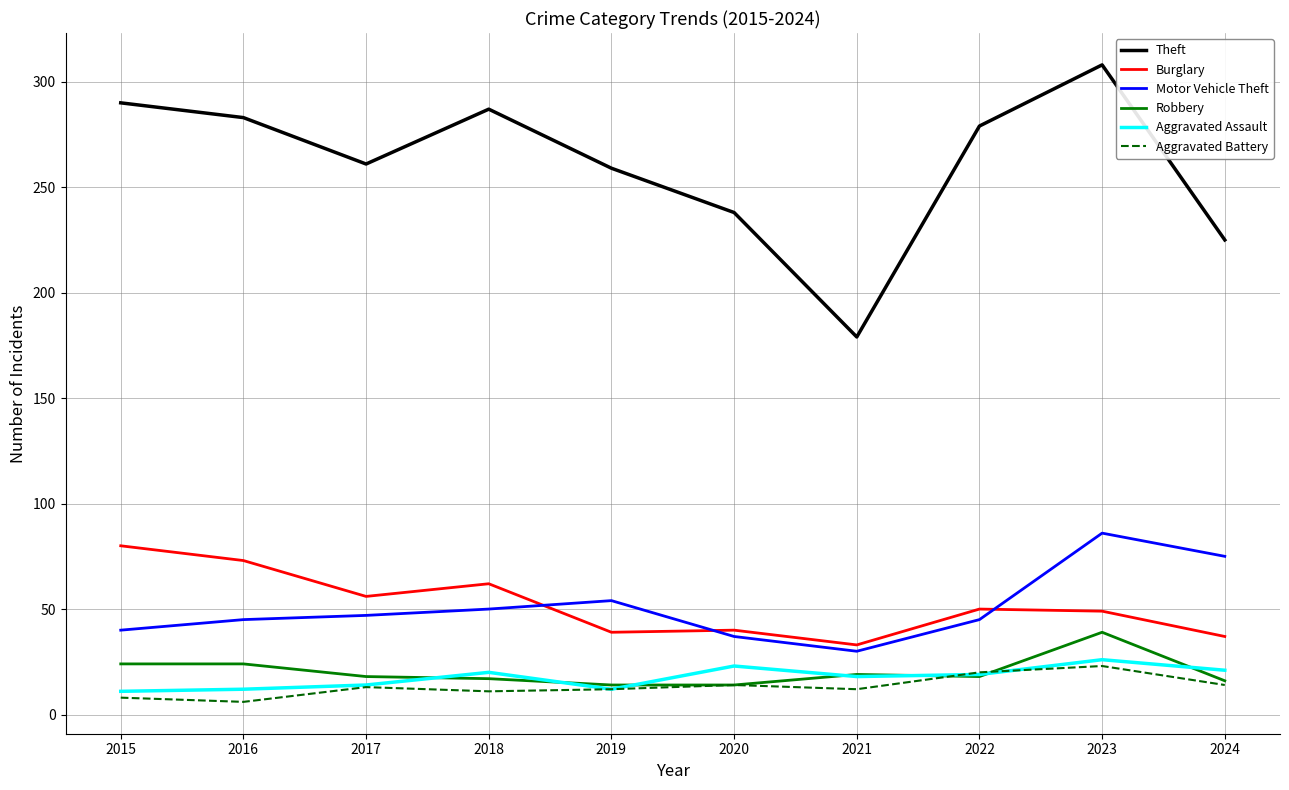

Where is the first local minimum for Theft?

2017